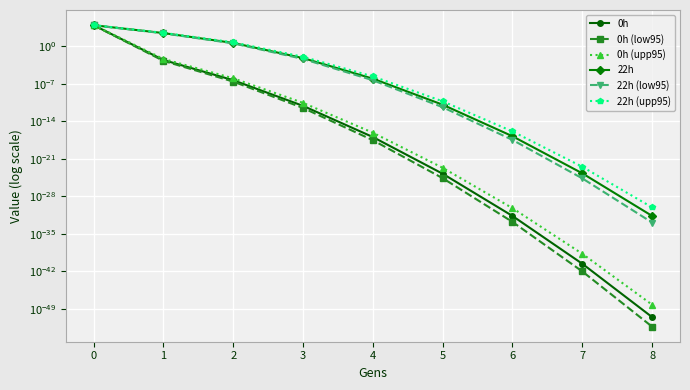

What are all the series names shown in the legend?

0h, 0h (low95), 0h (upp95), 22h, 22h (low95), 22h (upp95)